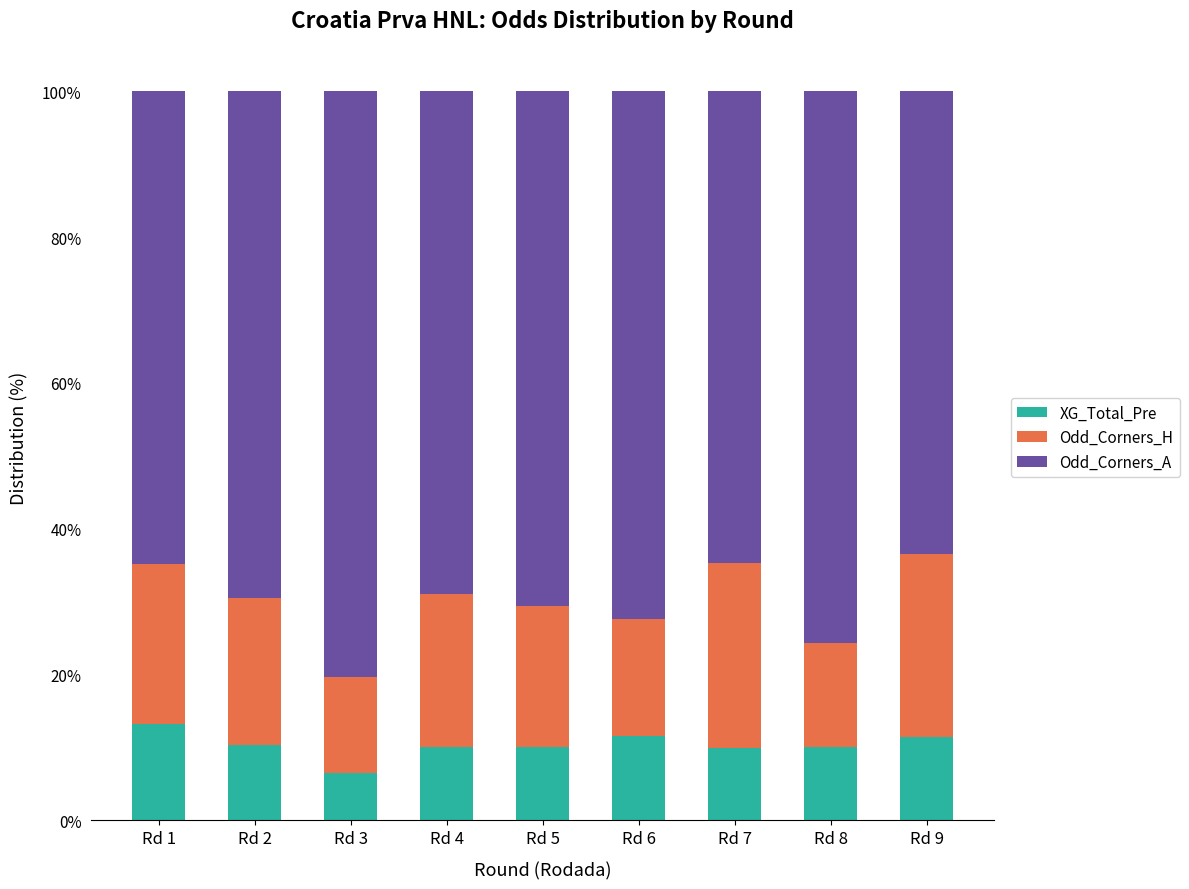

The value of XG_Total_Pre at Rd 6 is 7.7. True or false?

False